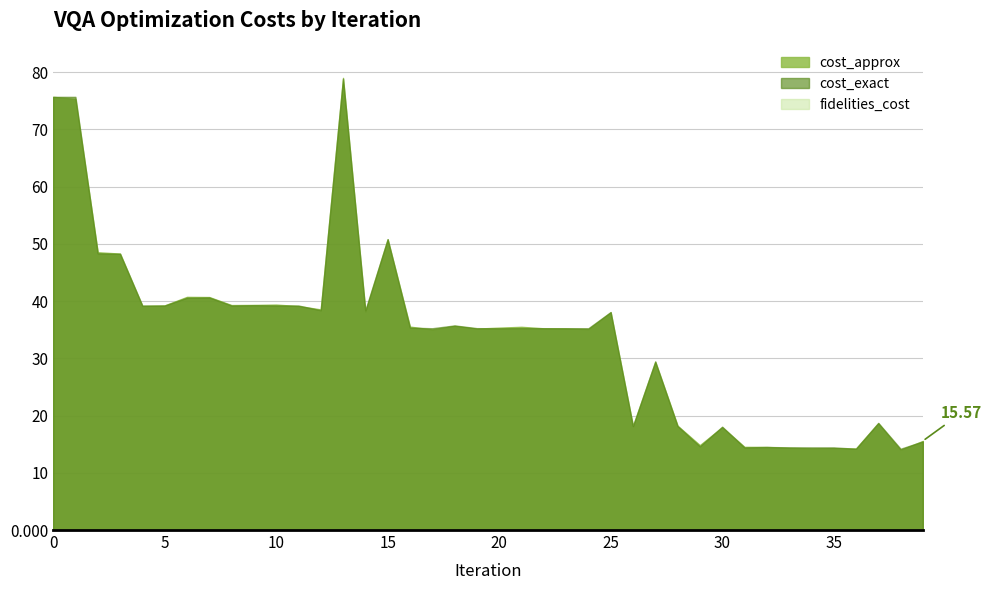

How many data points in cost_exact are less than 35?

14